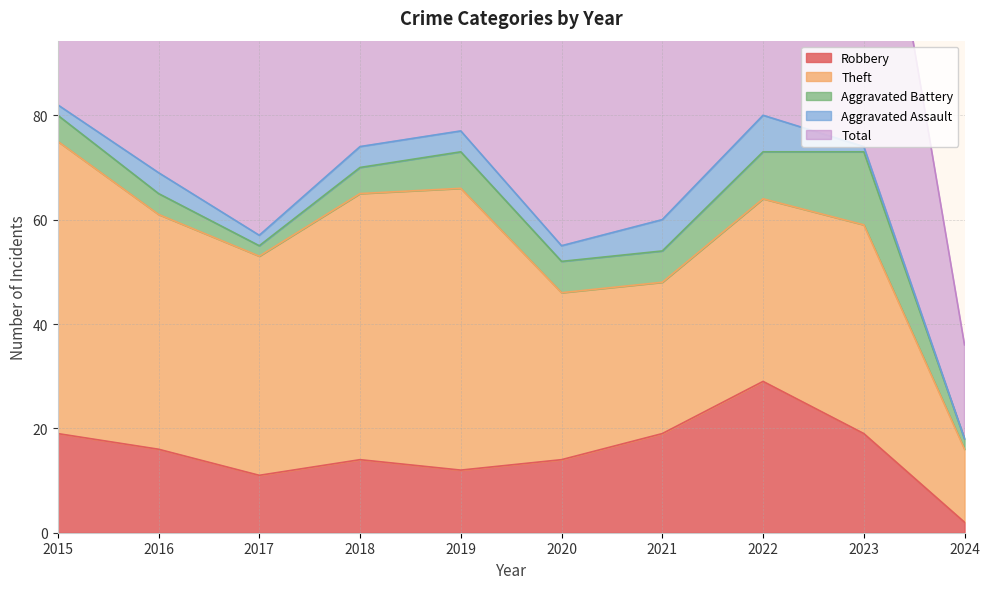

Reading right to left, extract all data points from this chart.

Robbery: 2	19	29	19	14	12	14	11	16	19
Theft: 14	40	35	29	32	54	51	42	45	56
Aggravated Battery: 2	14	9	6	6	7	5	2	4	5
Aggravated Assault: 0	1	7	6	3	4	4	2	4	2
Total: 18	76	82	60	56	77	74	59	70	82